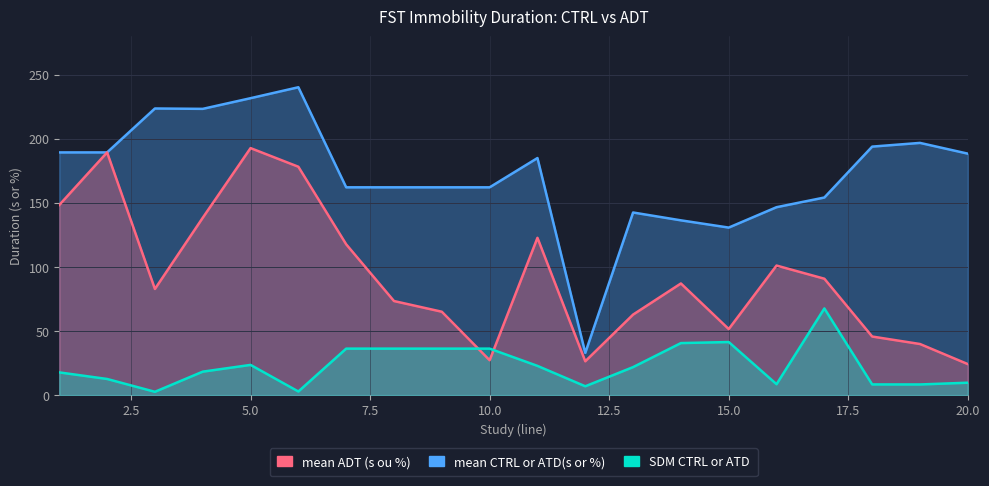

In mean ADT (s ou %), how many points are higher than both neighbors (excluding endpoints)?

5